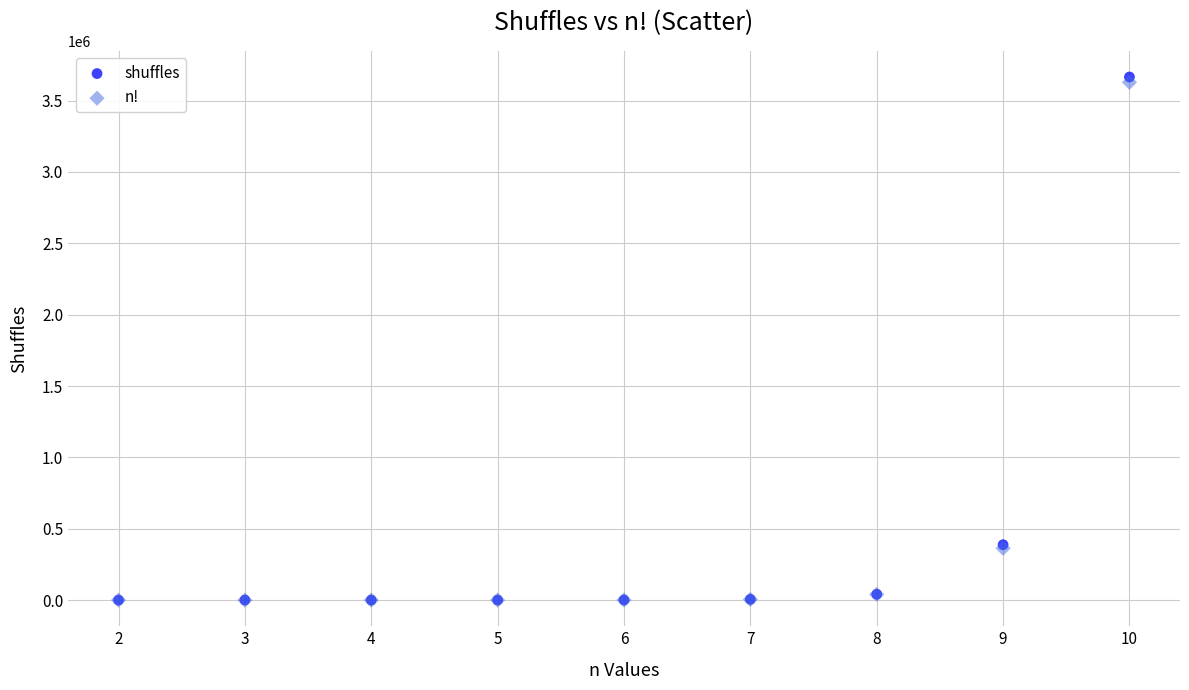

Which series has the largest Y range (max minus min)?

shuffles